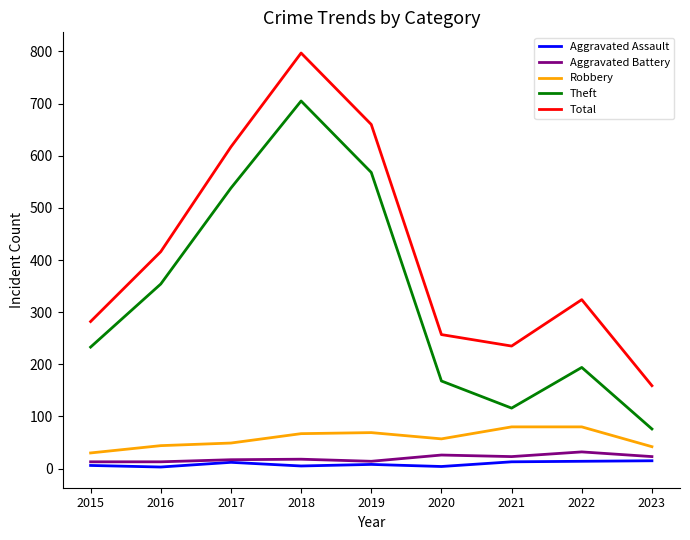

Is it true that Aggravated Battery equals 23 at 2023?

True